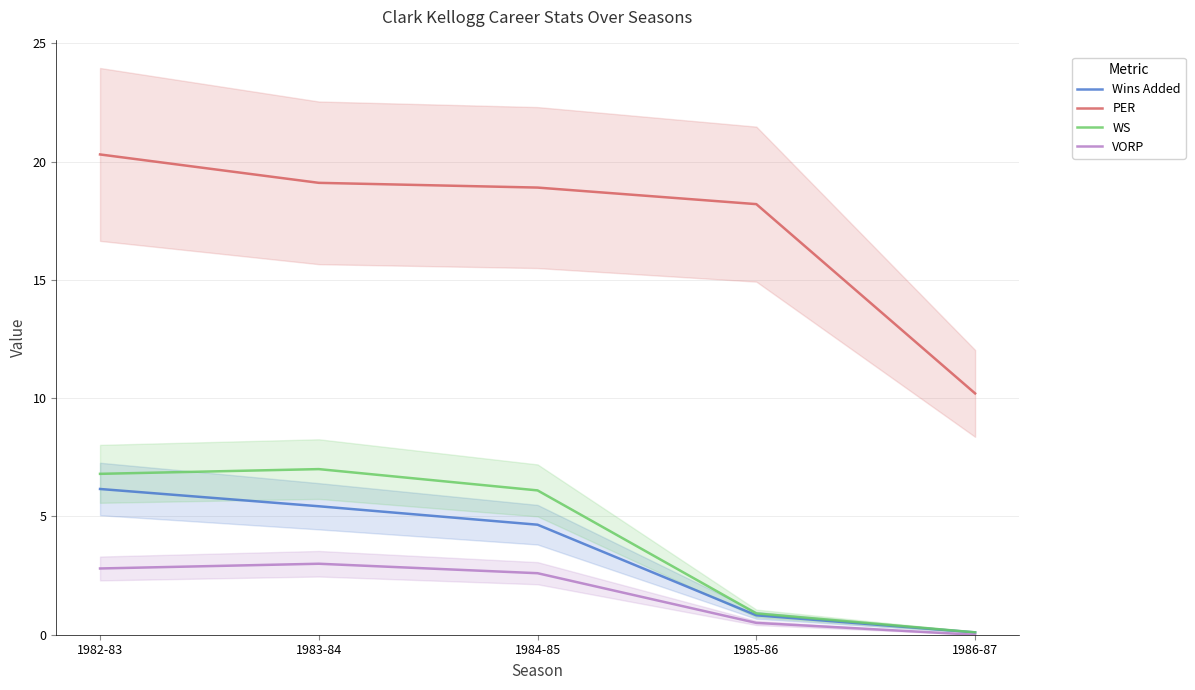

What is the value of the WS point at the 4th from the left?

0.9